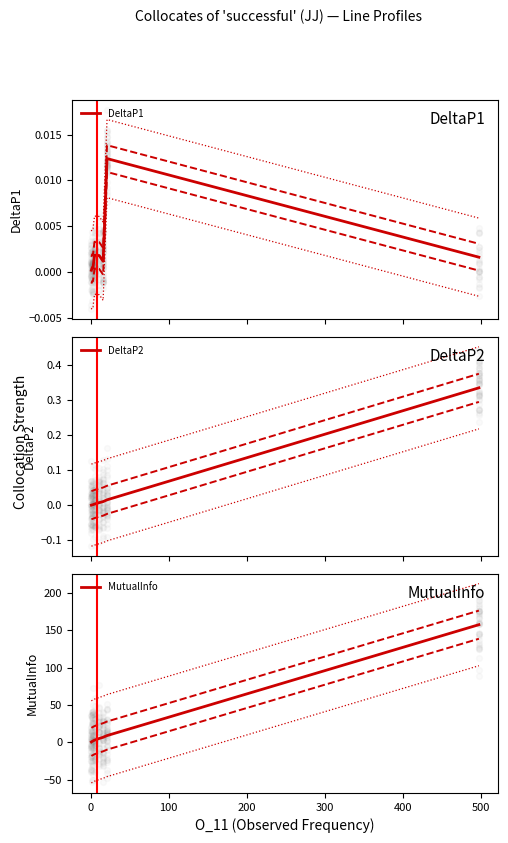

Which series reaches the minimum Y coordinate?

DeltaP1